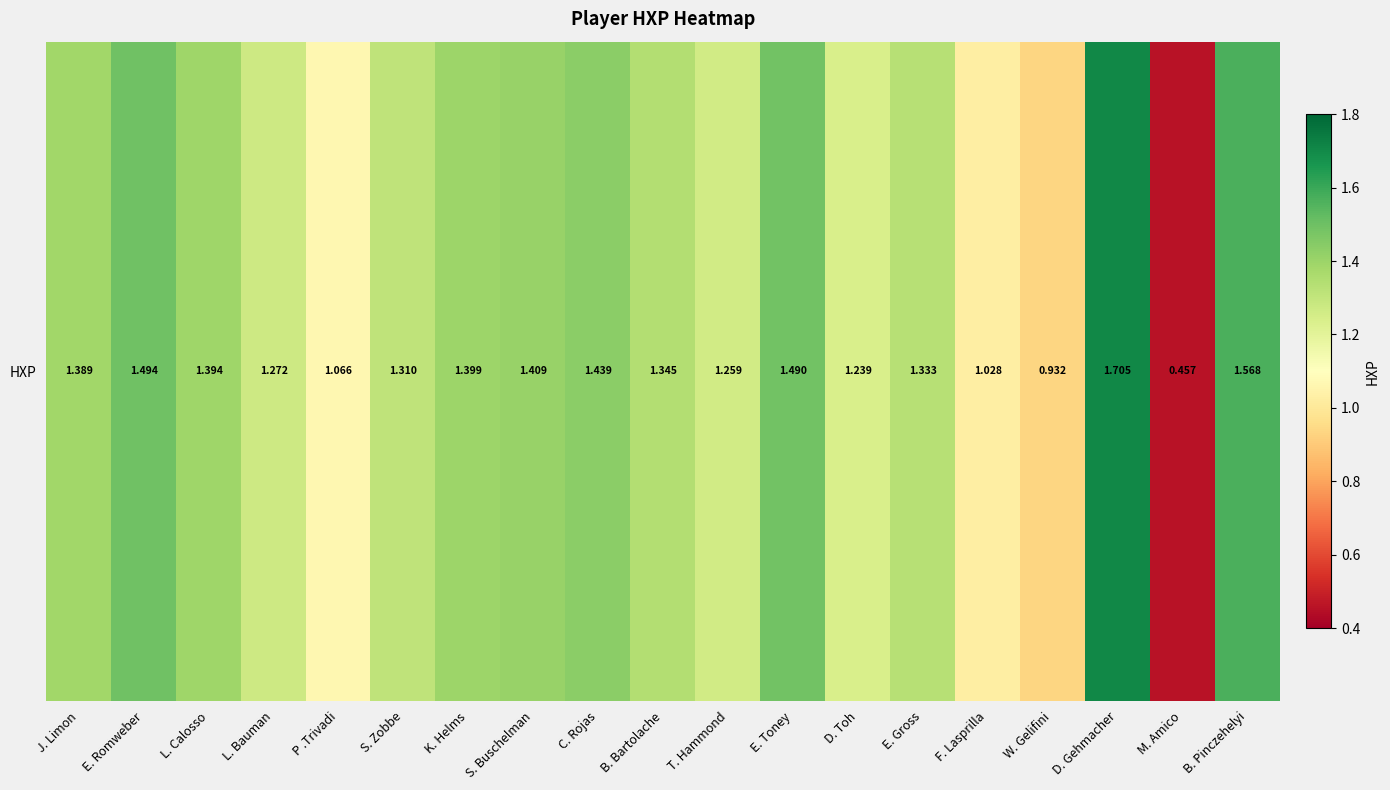

What is the difference between the values at F. Lasprilla and W. Gelifini?

0.1